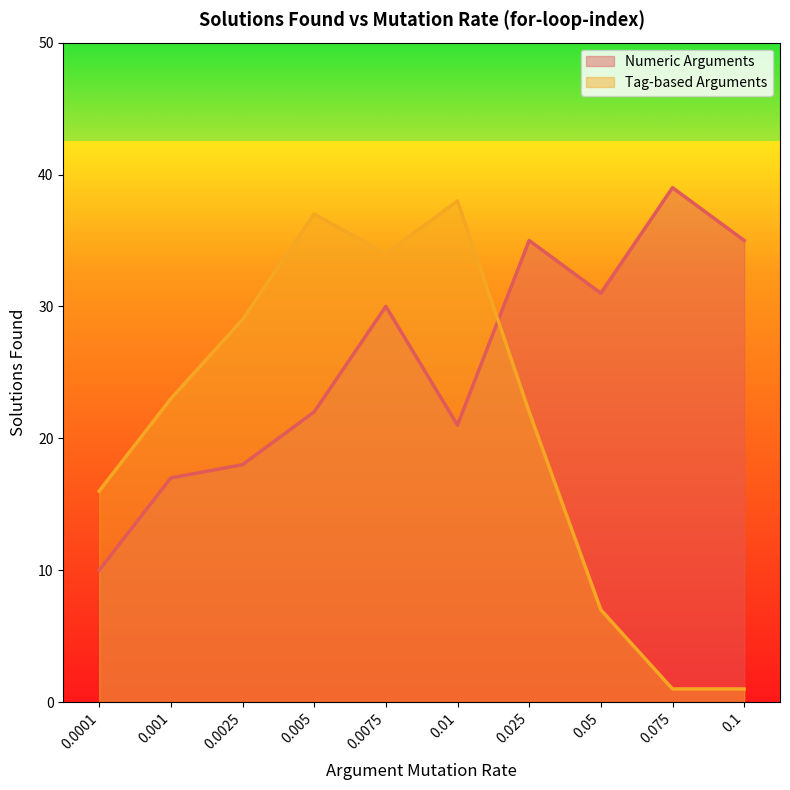

True or false: Tag-based Arguments and Numeric Arguments intersect in this chart.

True